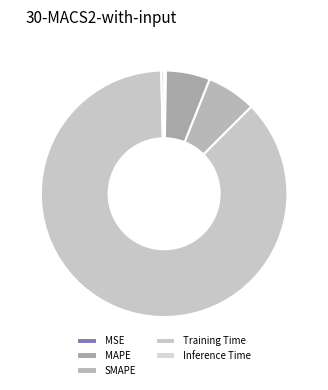

Does MAPE represent more than half of the total?

No